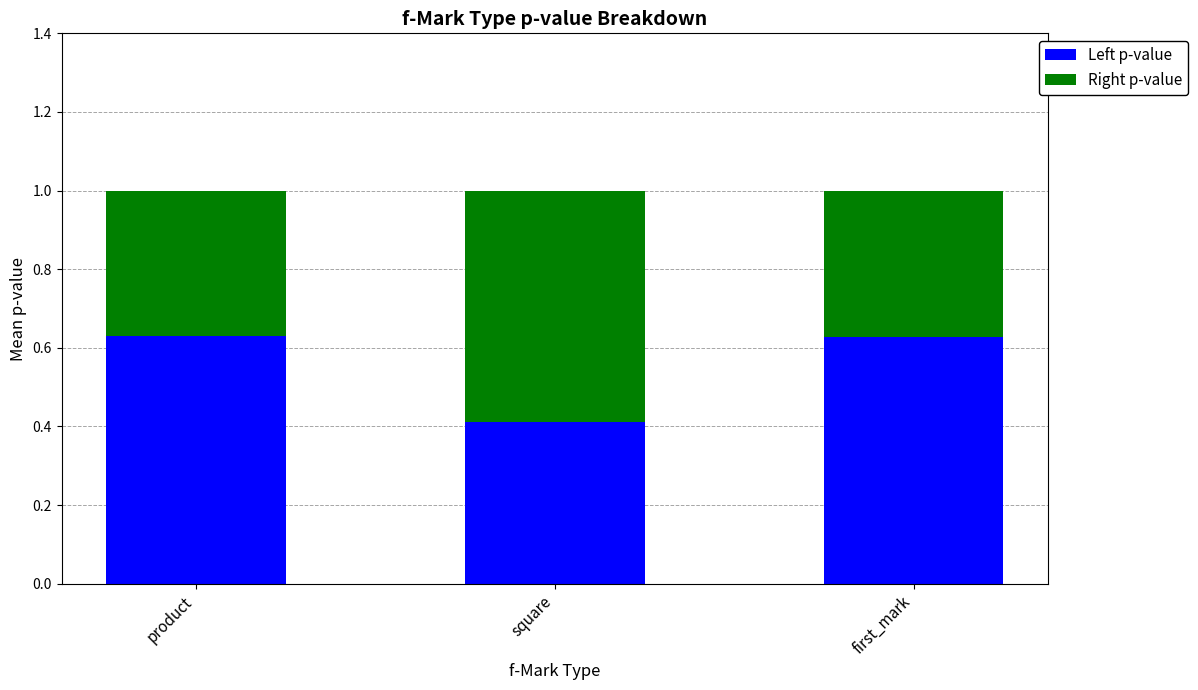

What is the total value across all series at square?

1.0